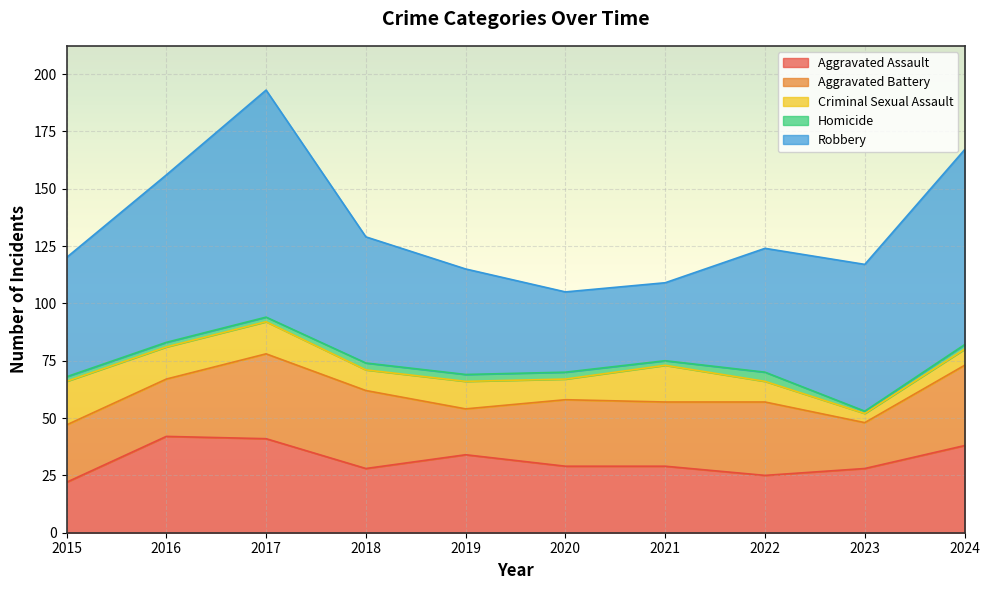

Which series has the largest range (max minus min)?

Robbery